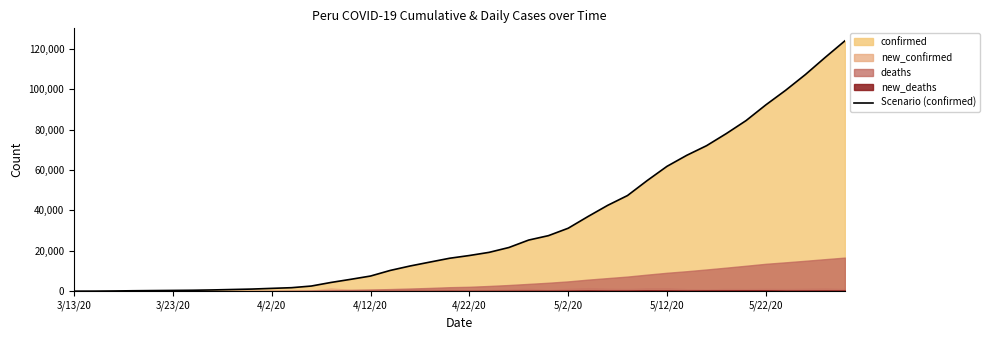

What is the highest value of the Scenario (confirmed) series?

123979